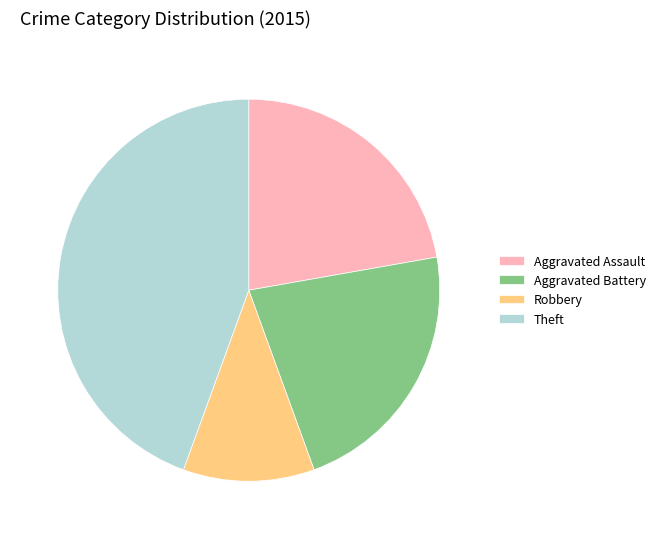

Is Robbery the majority of the pie?

No